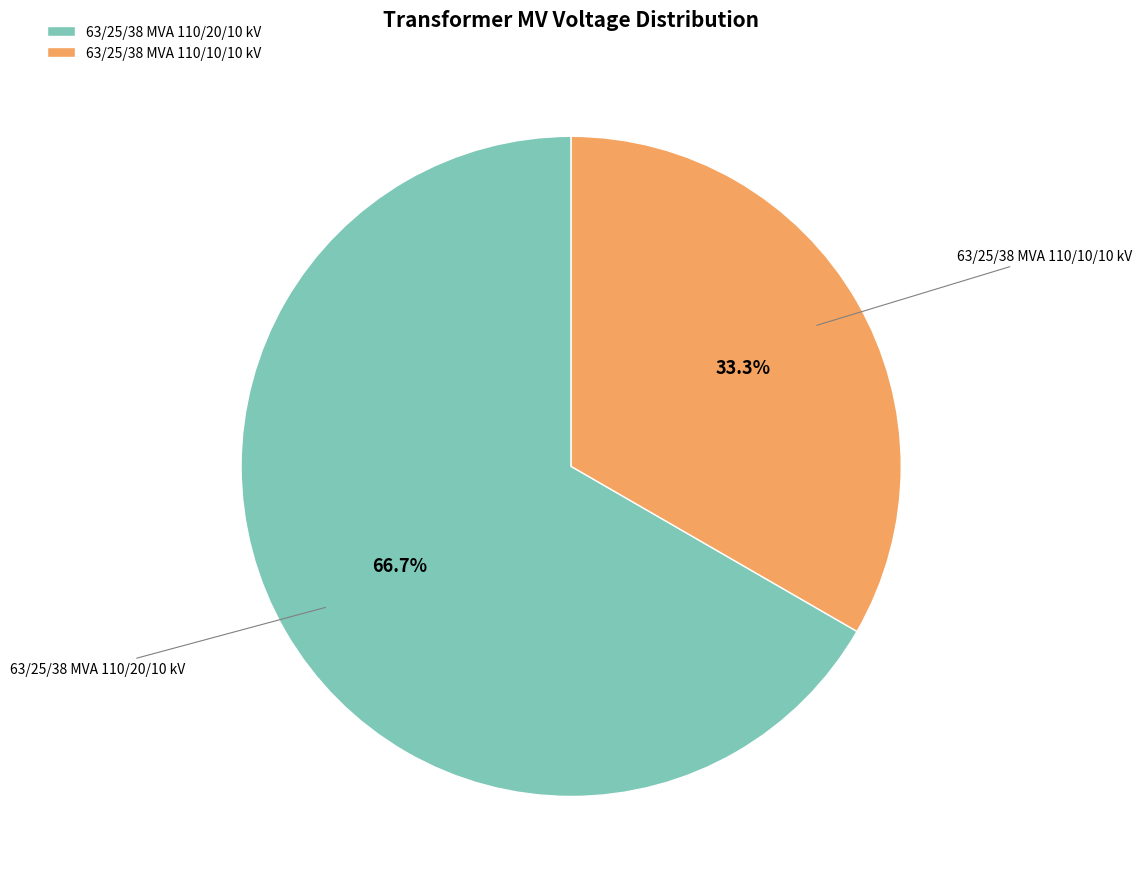

To the nearest percent, what is the combined percentage of 63/25/38 MVA 110/10/10 kV and 63/25/38 MVA 110/20/10 kV?

100%